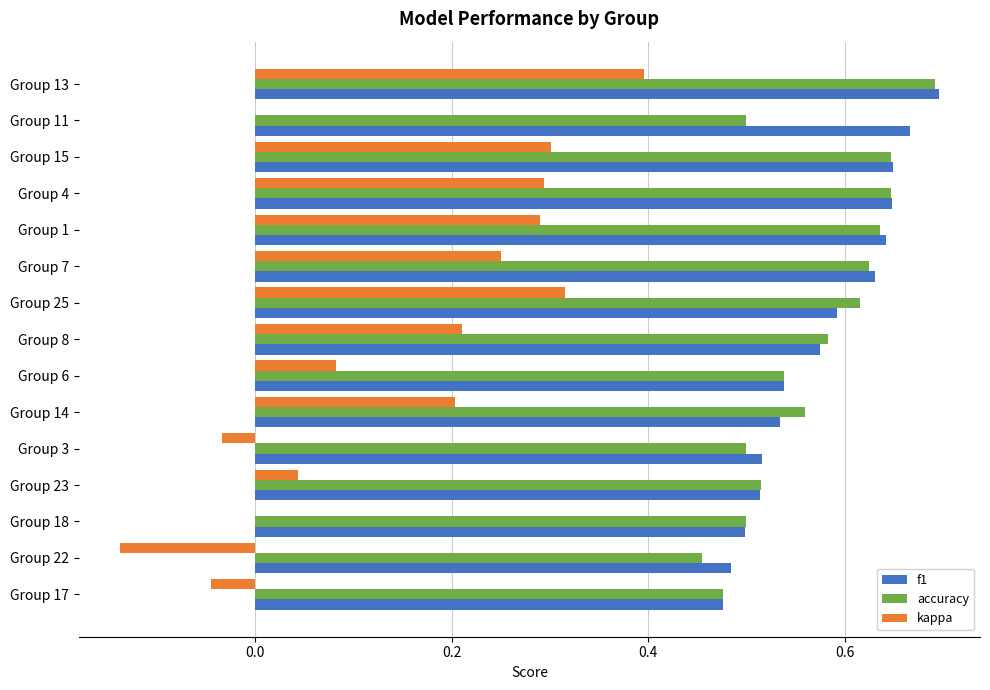

The f1 series shows 0.5 at Group 3. True or false?

True